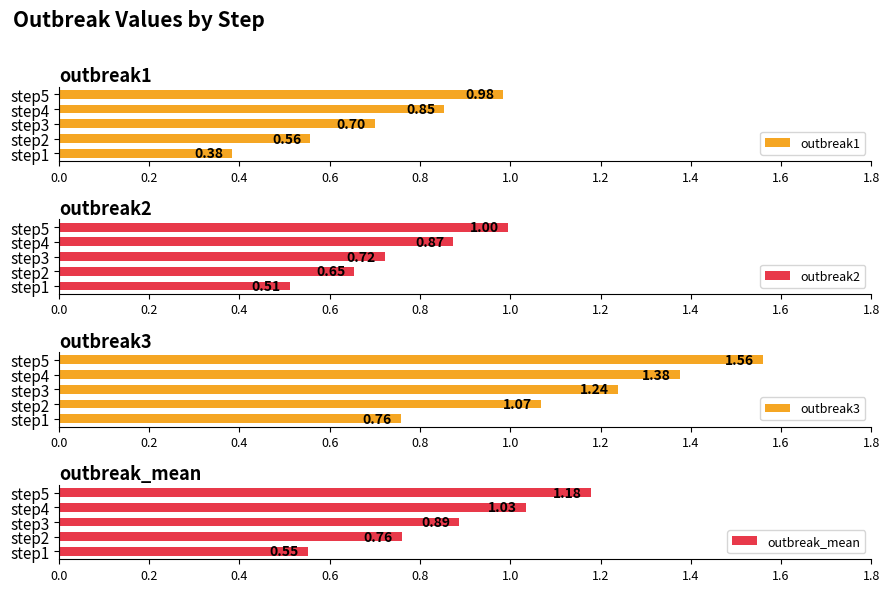

True or false: outbreak1 has a value of 0.1 at step1.

False